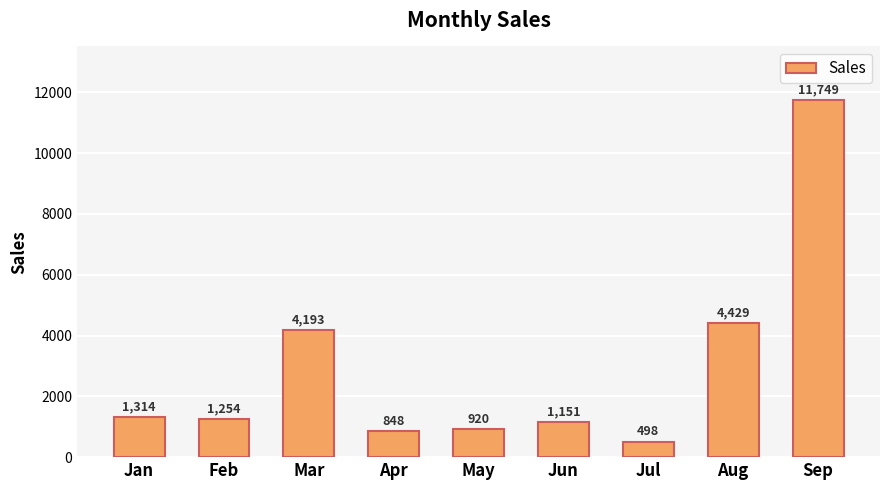

Count the number of data series in this chart.

1